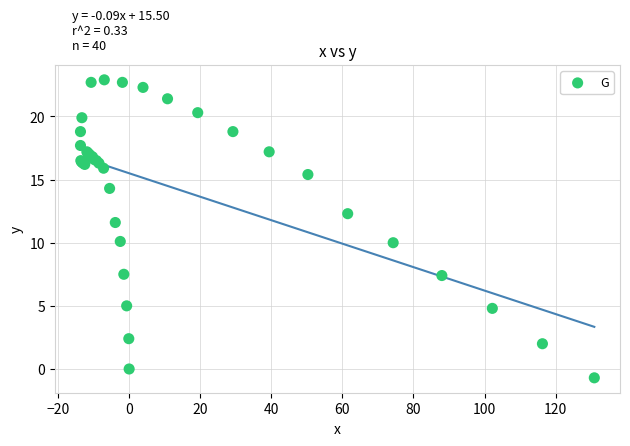

What Y value in the scatter plot is closest to 11?

11.6